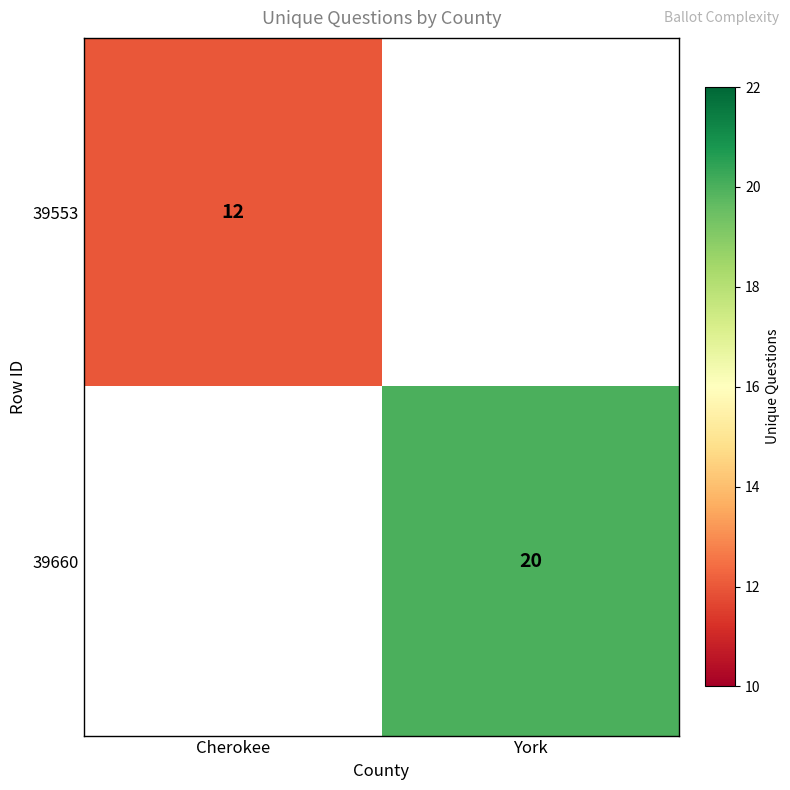

Is the value of 39553 at Cherokee greater than the value of 39660 at York?

No